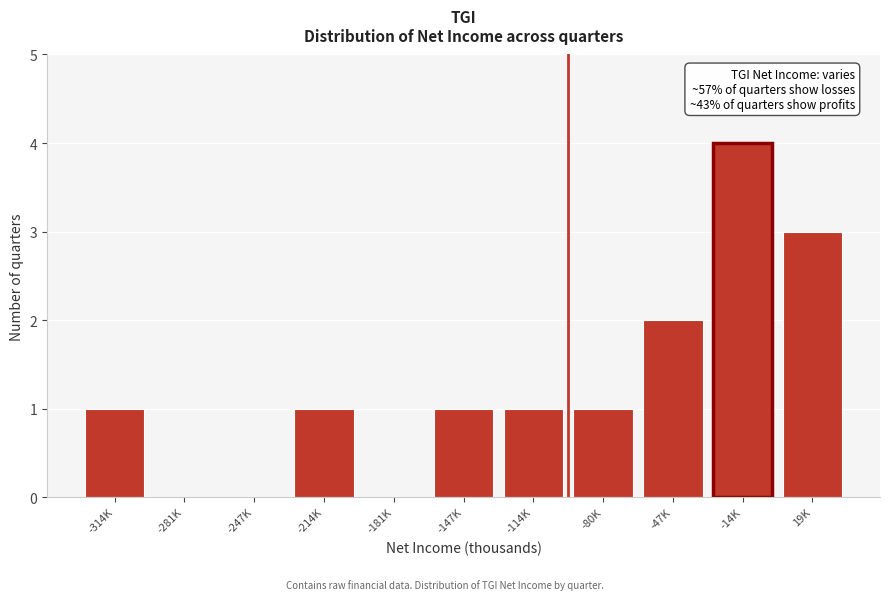

Reading left to right, extract all data points from this chart.

-314K=1	-281K=0	-247K=0	-214K=1	-181K=0	-147K=1	-114K=1	-80K=1	-47K=2	-14K=4	19K=3